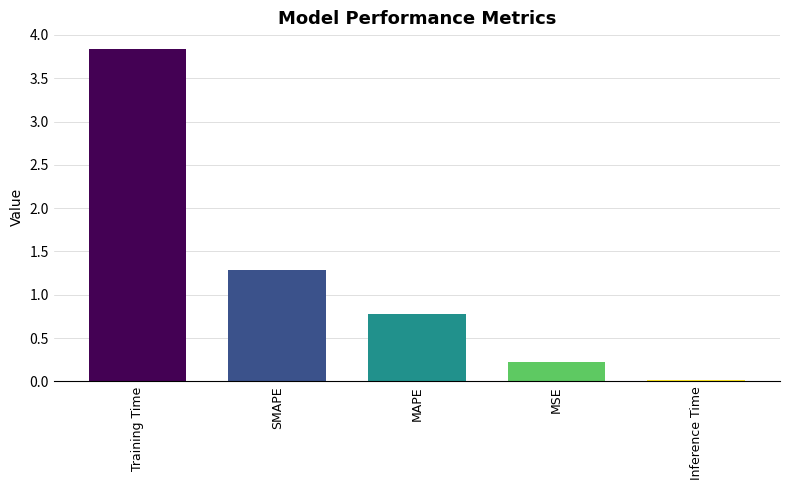

List the labels in order of value, smallest first.

Inference Time, MSE, MAPE, SMAPE, Training Time